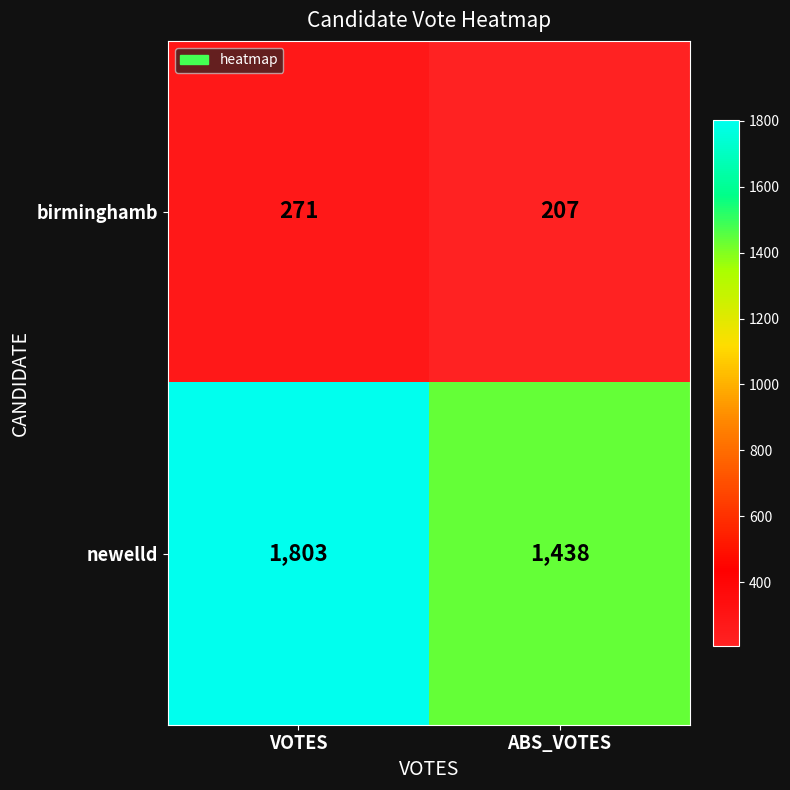

What is the difference between the maximum and minimum values in the birminghamb series?

64